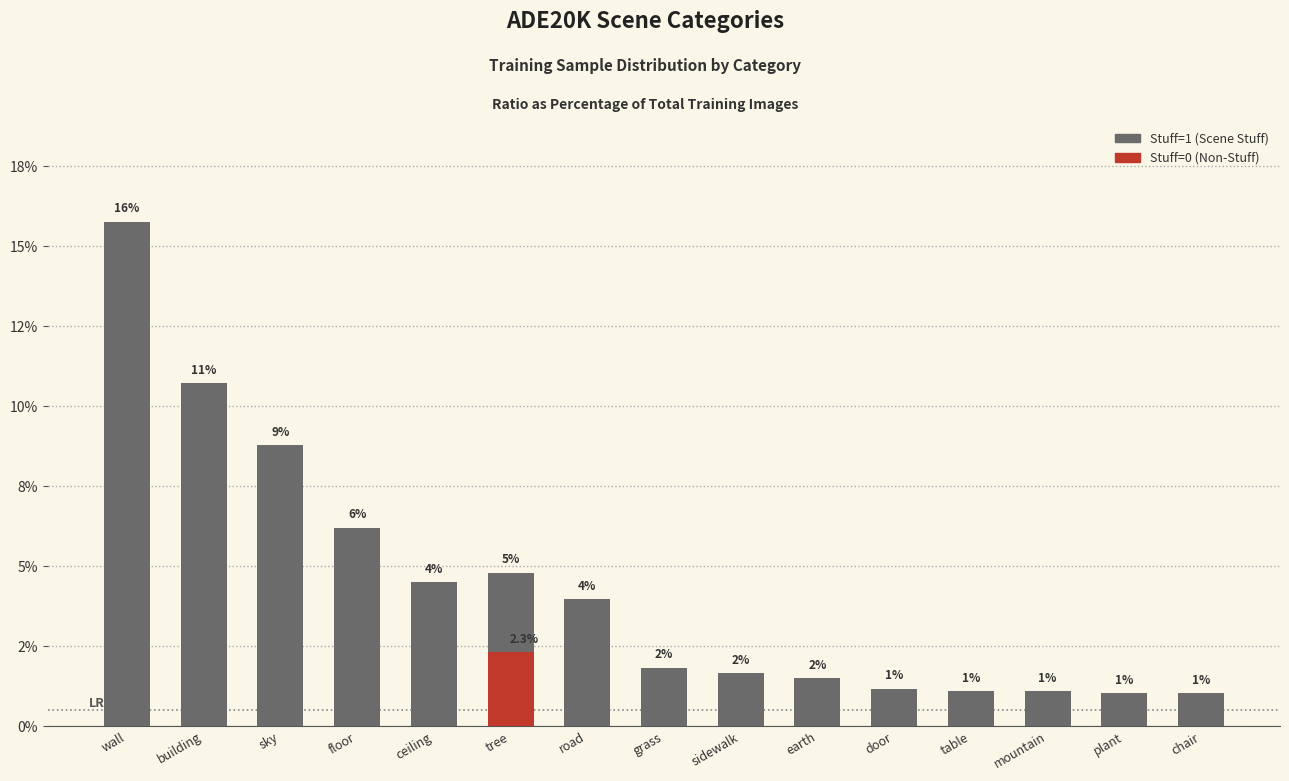

What is the label of the 9th bar from the right?

road